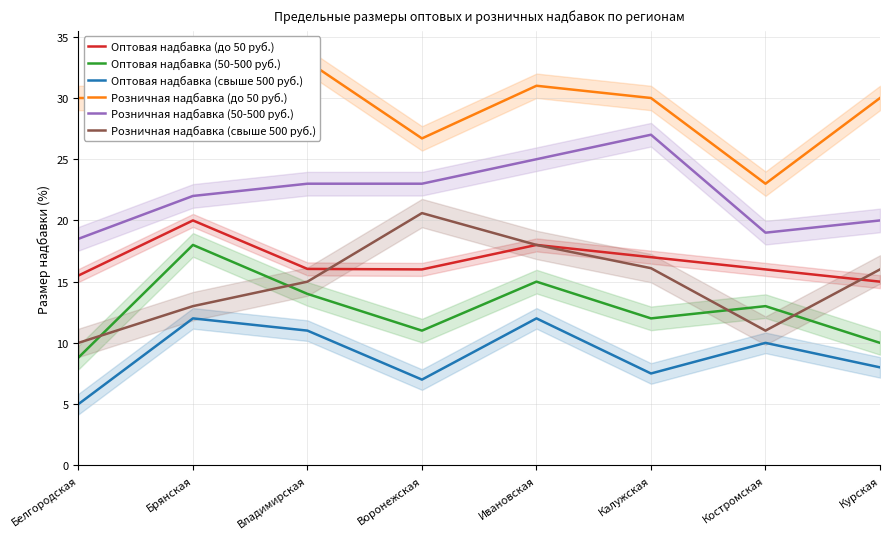

What is the value of the Оптовая надбавка (50-500 руб.) point at the 6th from the left?

12.0